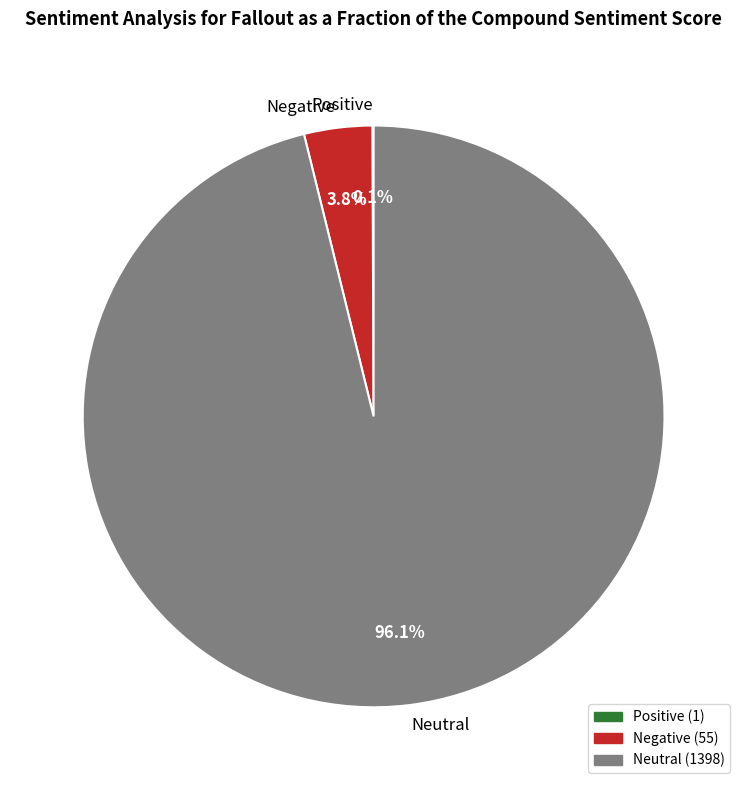

Which slice represents more than half of the pie?

Neutral